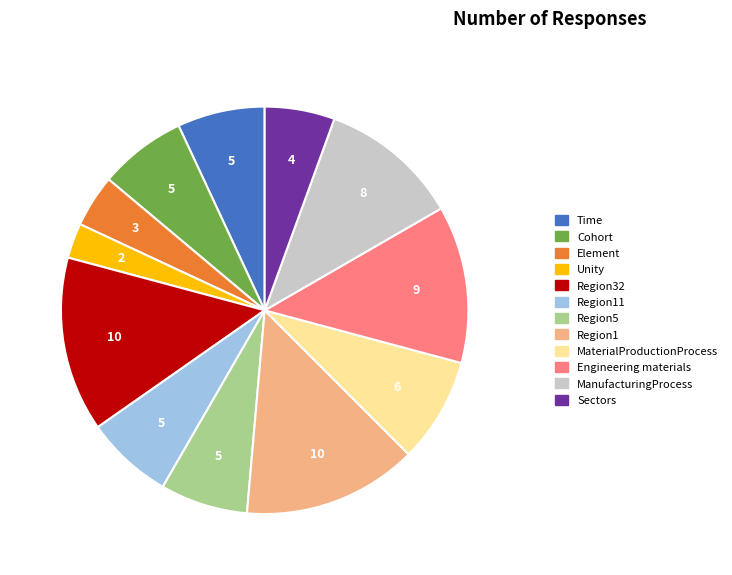

Is the sum of Unity and Region32 greater than half?

No